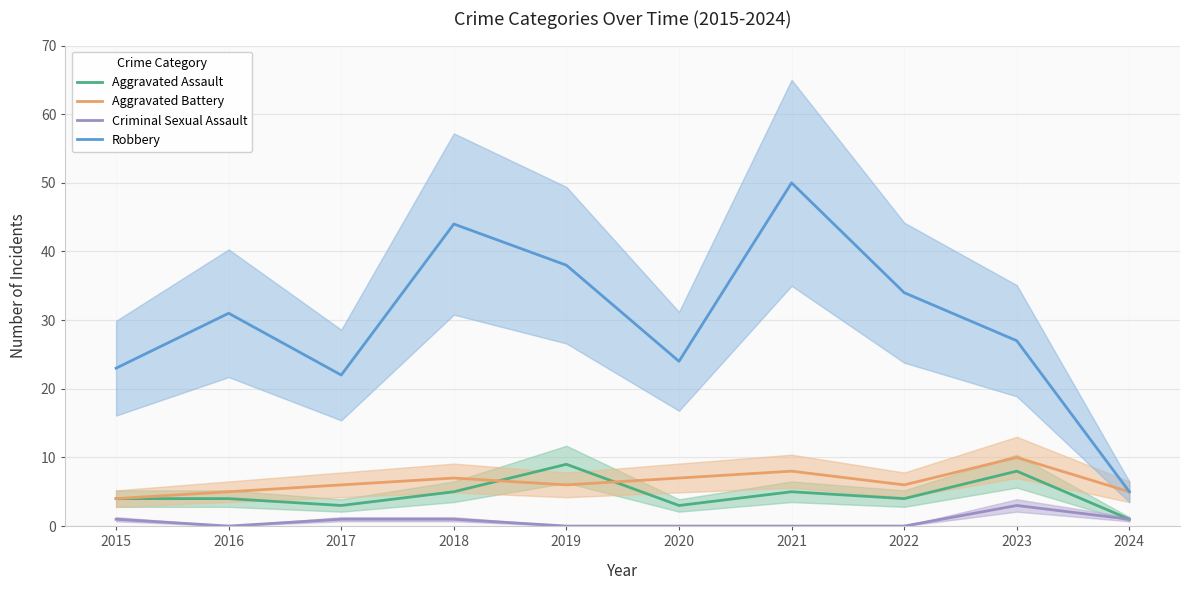

What is the sum of the Aggravated Assault values at 2024 and 2016?

5